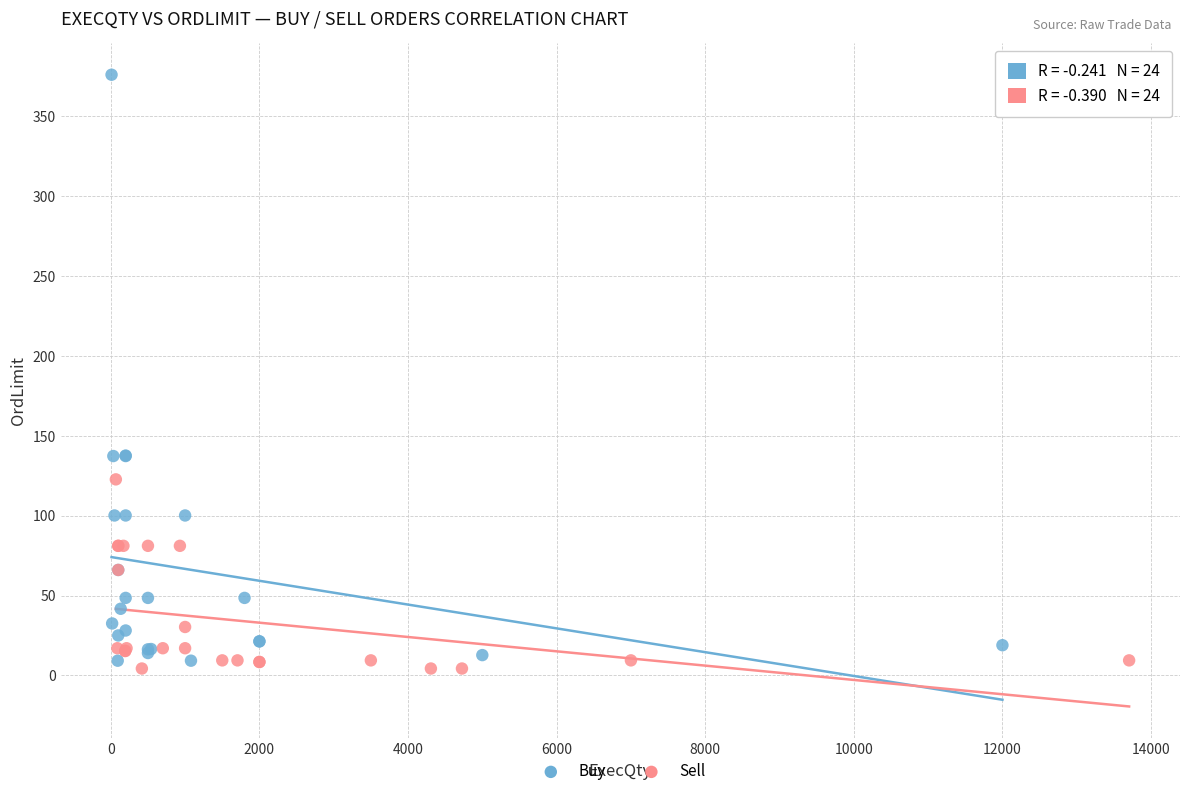

Which series has the largest Y range (max minus min)?

Buy